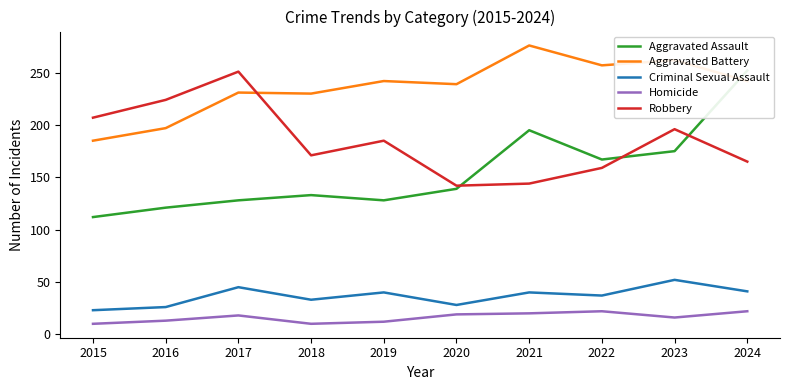

What is the minimum value shown in the chart?

10